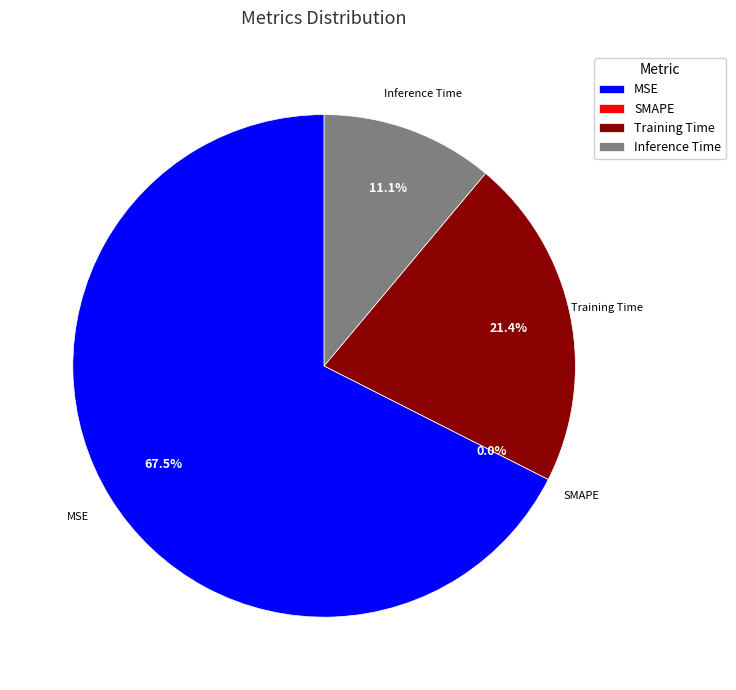

Is it true that Training Time is 21% of the pie?

True